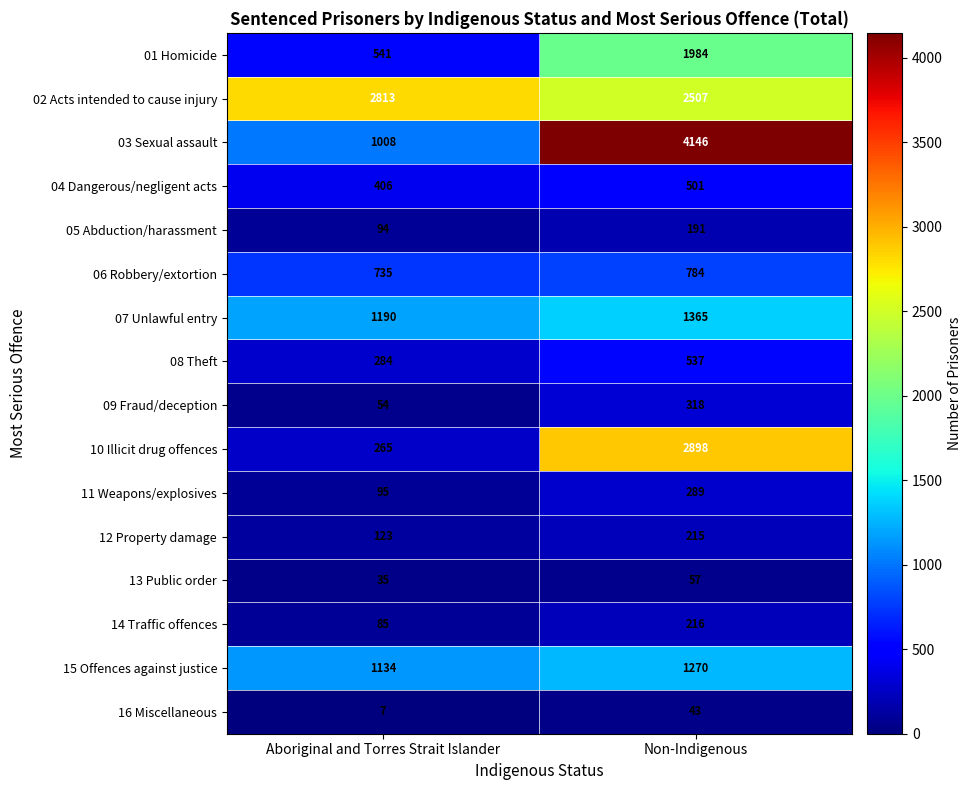

What is the average value of the 11 Weapons/explosives series?

192